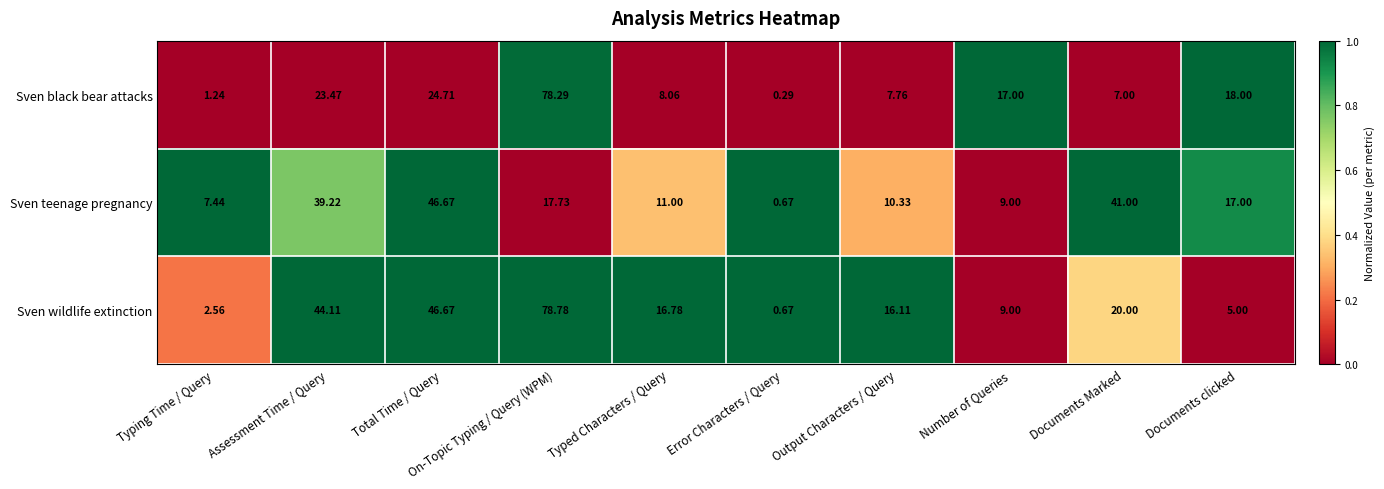

What is the maximum value shown in the chart?

78.8